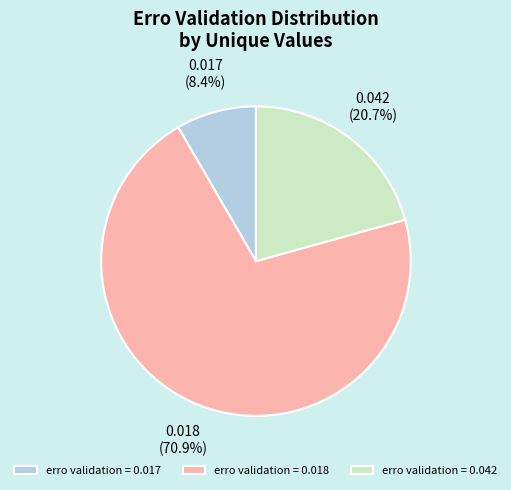

Which category has the biggest portion of the pie?

erro validation = 0.018